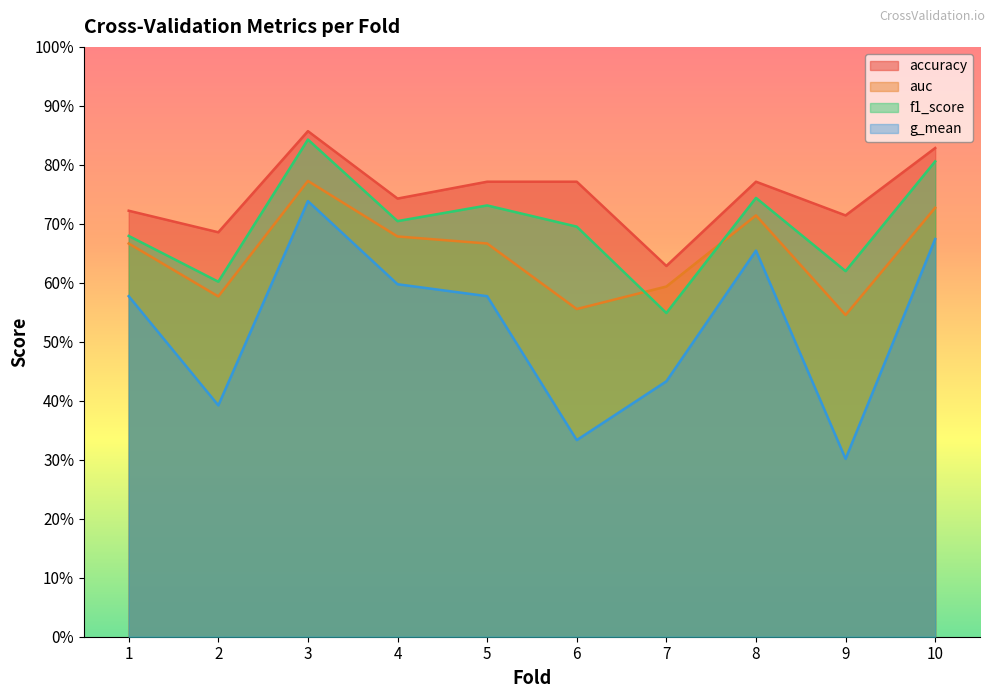

Rank the series by their average value, from lowest to highest.

g_mean, auc, f1_score, accuracy